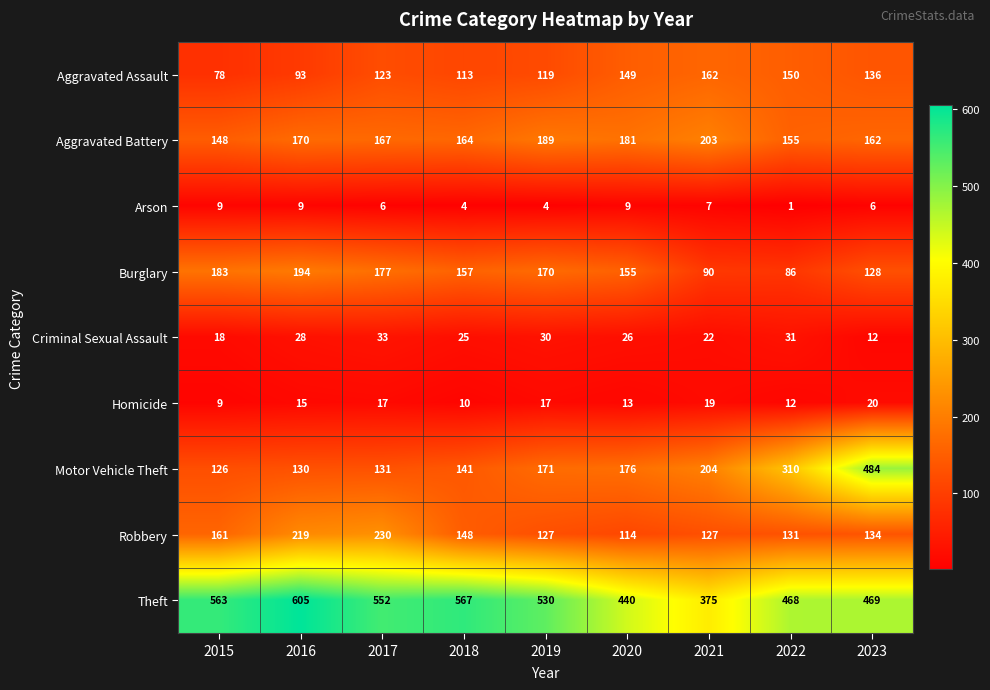

At which category is the sum across all series the highest?

2023